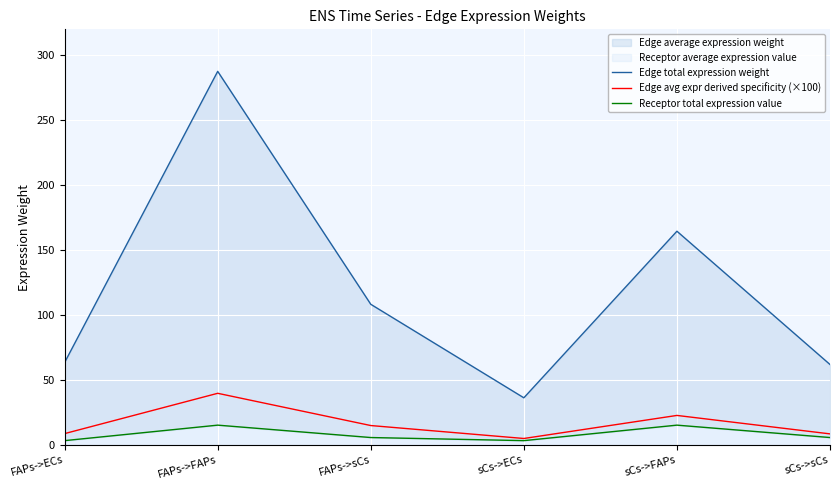

Where is the first local minimum for Edge avg expr derived specificity (×100)?

sCs->ECs